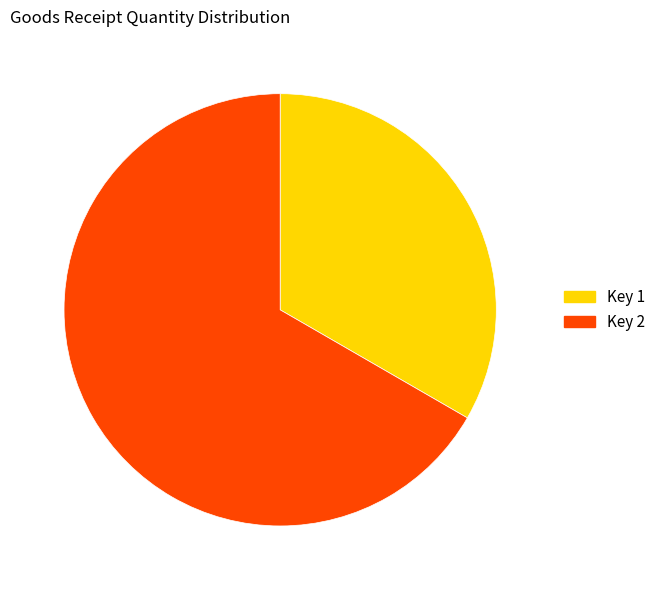

What is the ratio of the value at Key 1 to the value at Key 2?

0.5